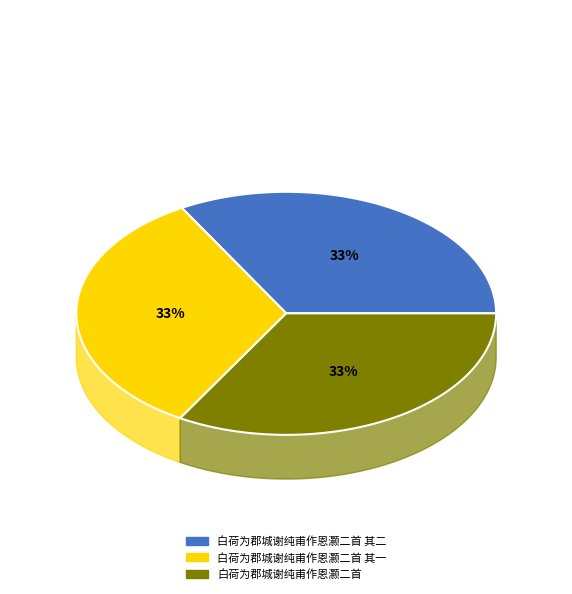

To the nearest percent, what is the average slice percentage?

33%